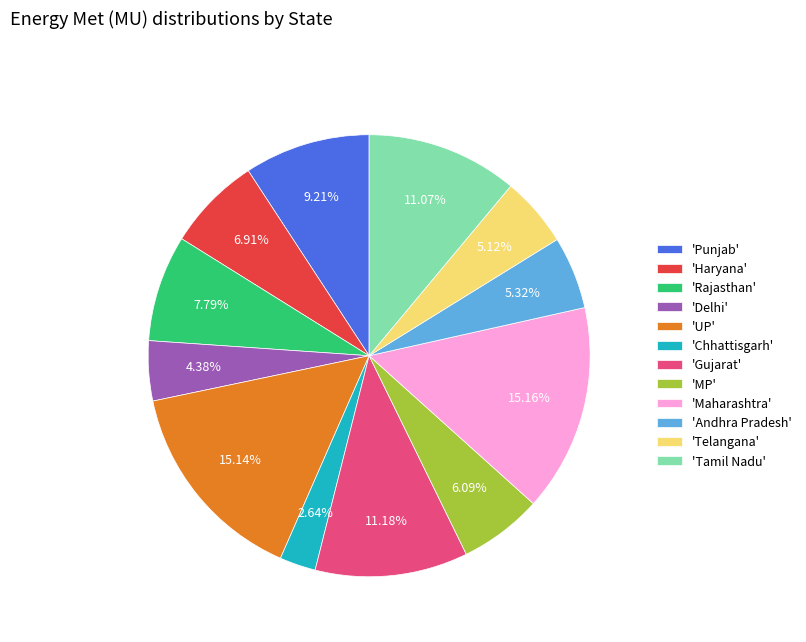

What is the smallest slice in the pie chart?

'Chhattisgarh'